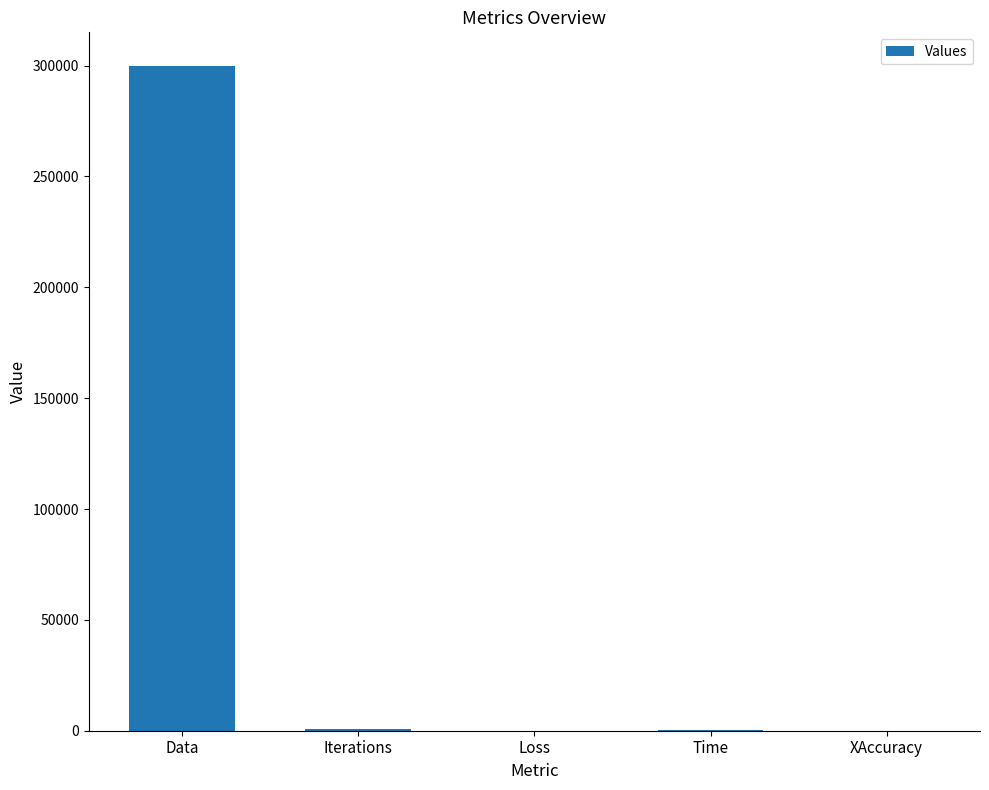

Count the number of data series in this chart.

1